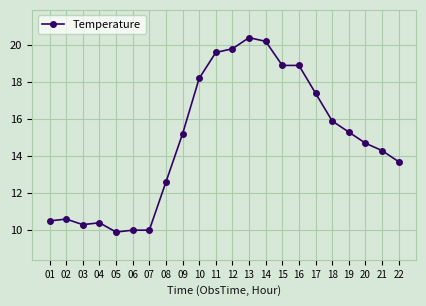

True or false: the data shows 15.6 at 02.

False